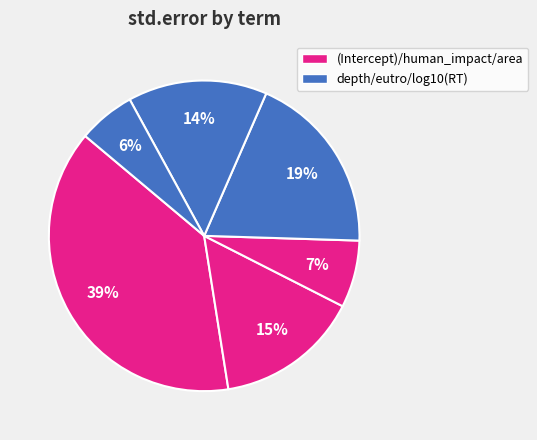

What is the smallest slice in the pie chart?

log10(RT)